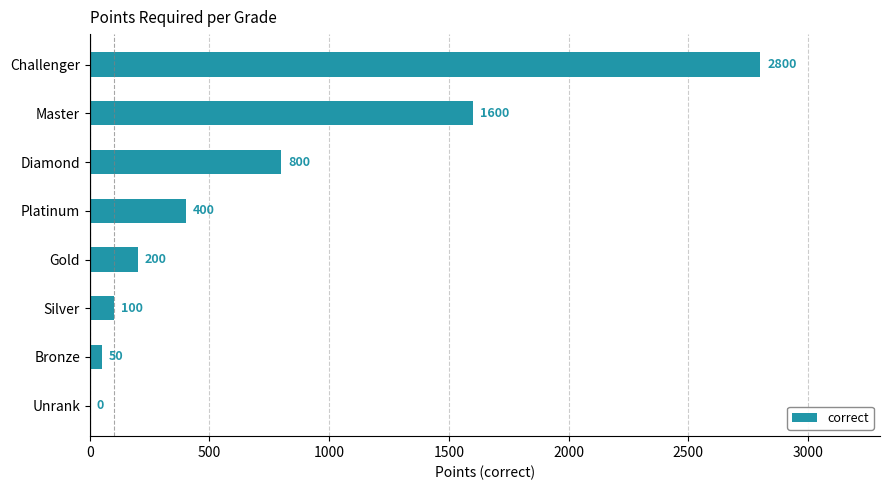

How many positive values are there?

7